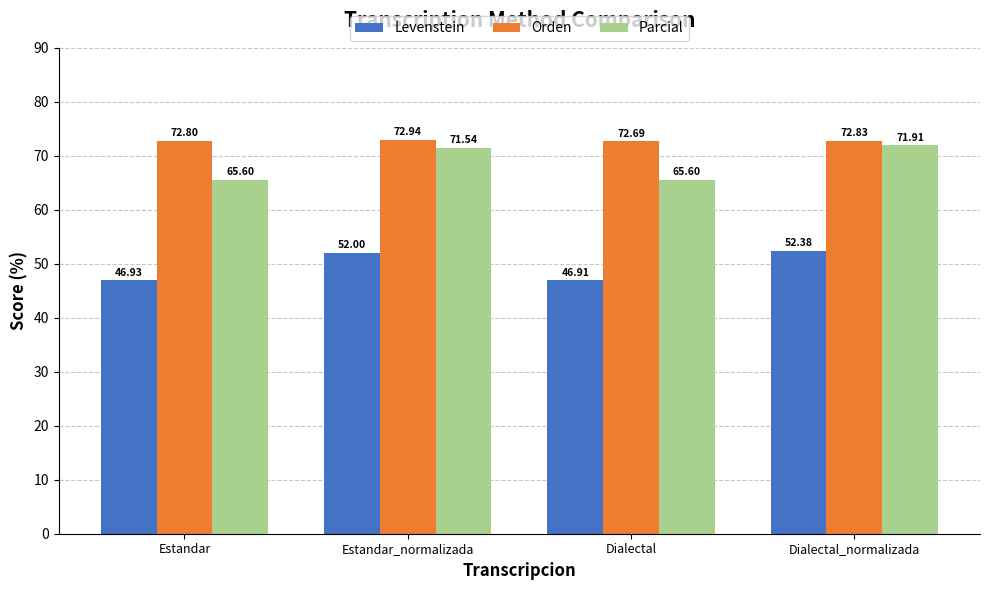

What is the difference between the Levenstein values at Estandar_normalizada and Estandar?

5.1